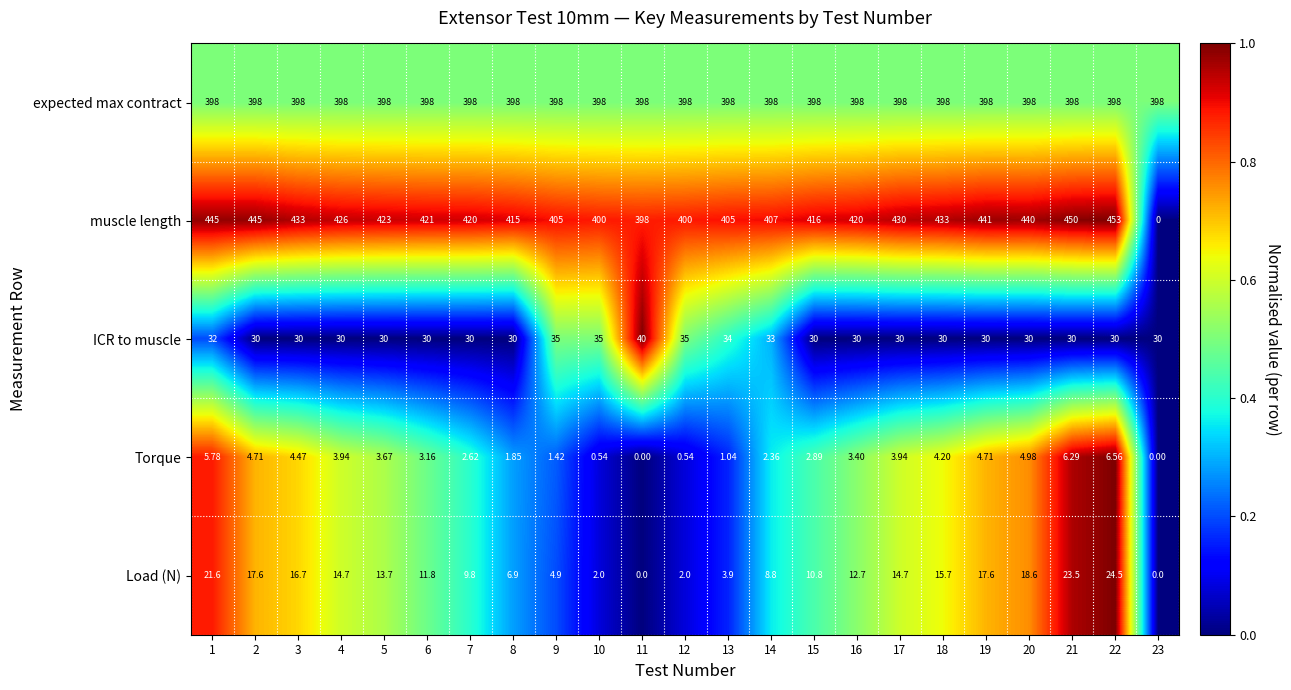

Rank the series at 18 from lowest to highest value.

Torque, Load (N), ICR to muscle, expected max contract, muscle length